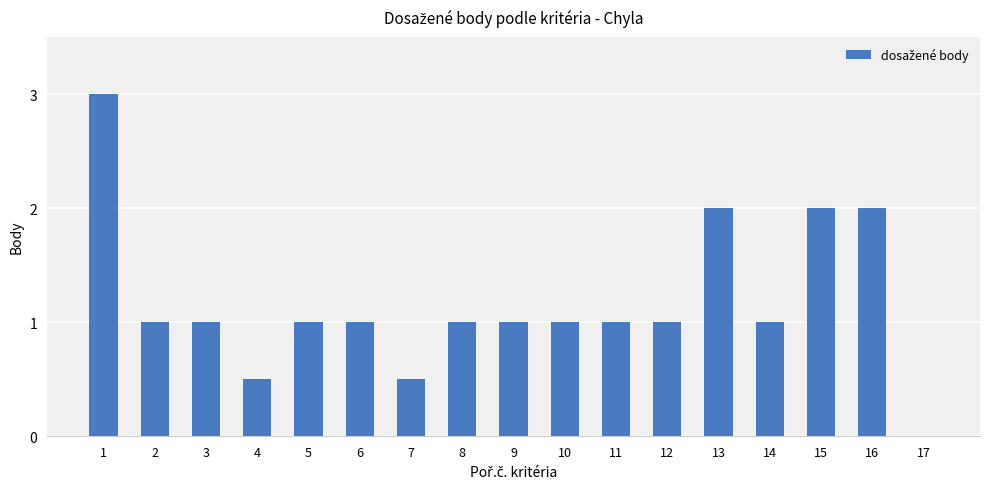

Is it true that the value at 3 is 0.2?

False